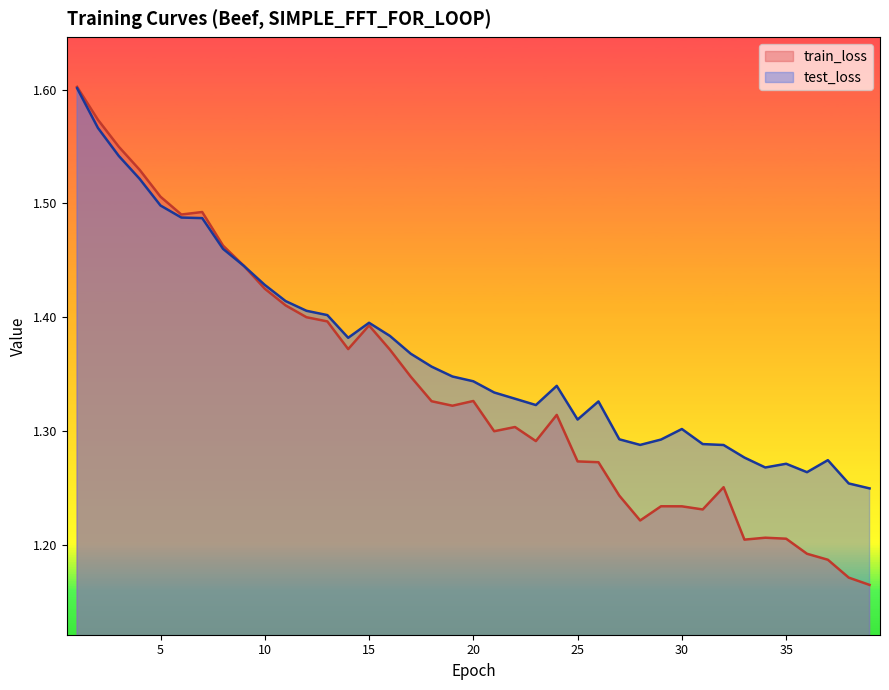

Which has a higher value, 15 or 35?

15